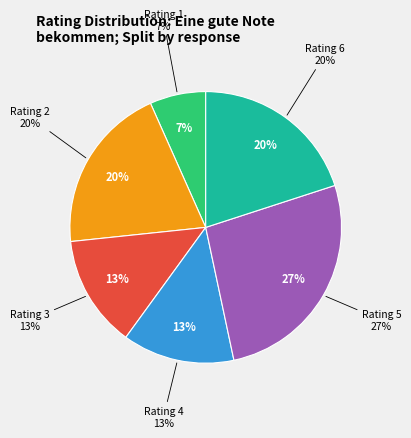

Rank the categories by value from highest to lowest.

5, 2, 6, 3, 4, 1